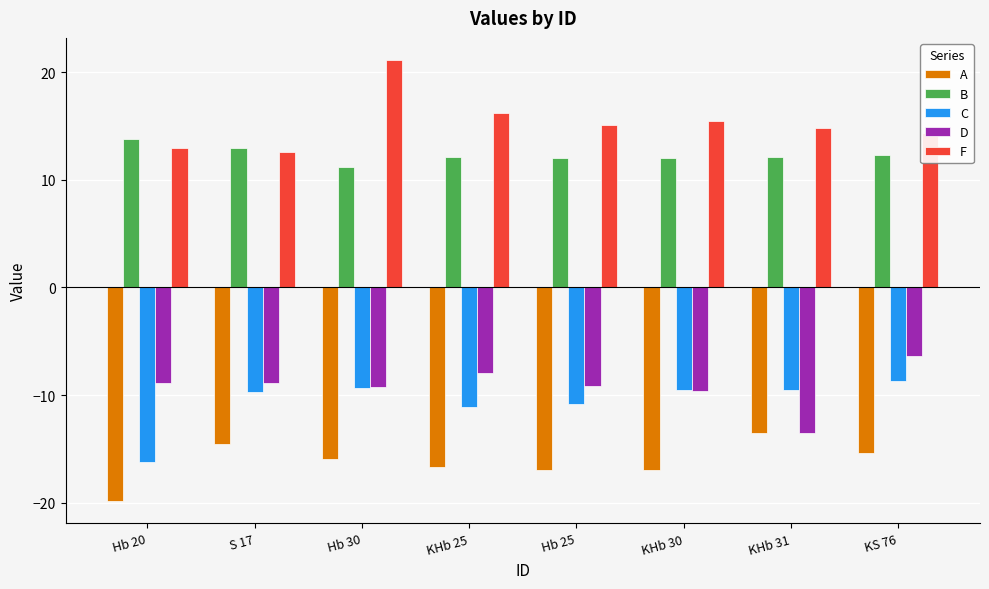

What is the difference between the second highest and second lowest values in the D series?

1.6